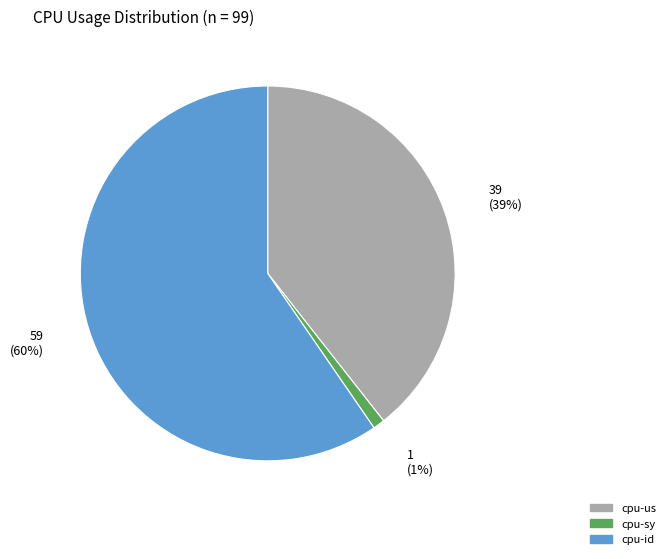

Is there a majority slice in this chart?

Yes